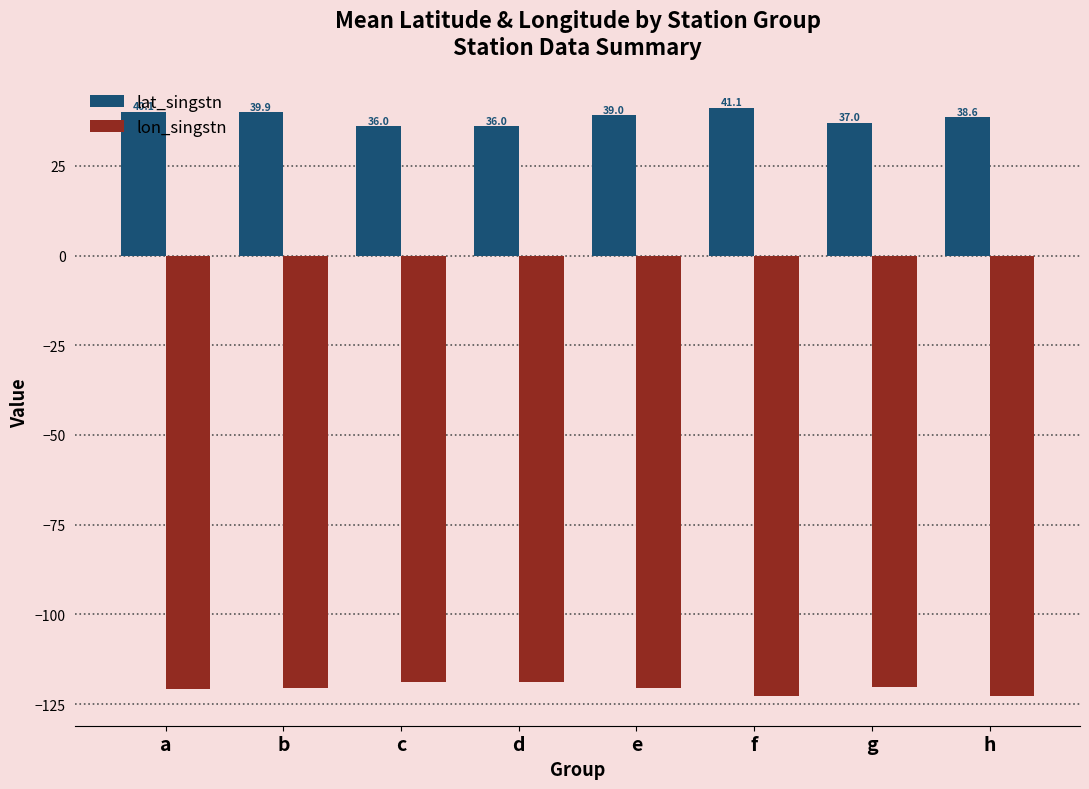

List the series in order of their peak value, lowest first.

lon_singstn, lat_singstn